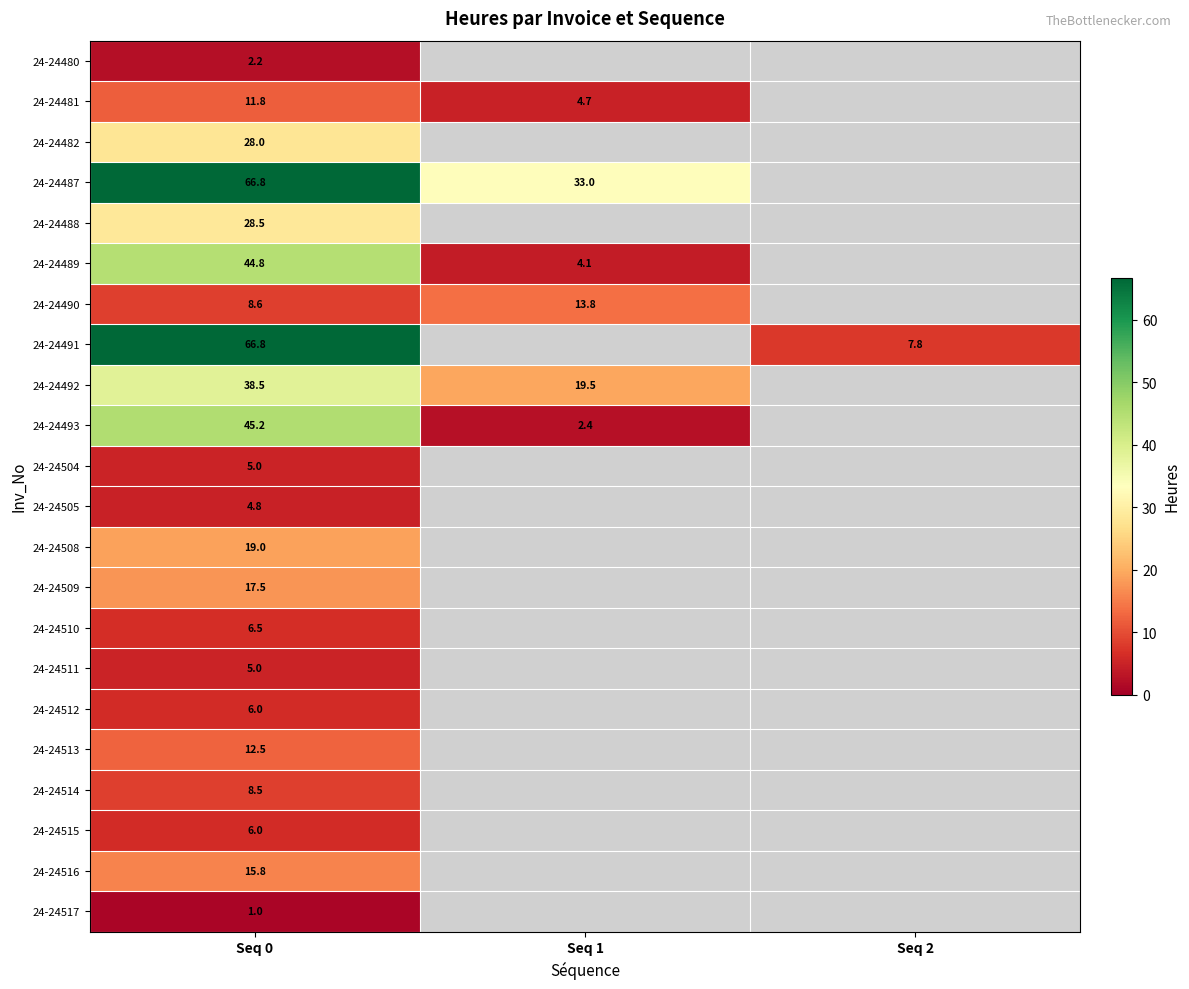

How many positive values does the 24-24482 series have?

1